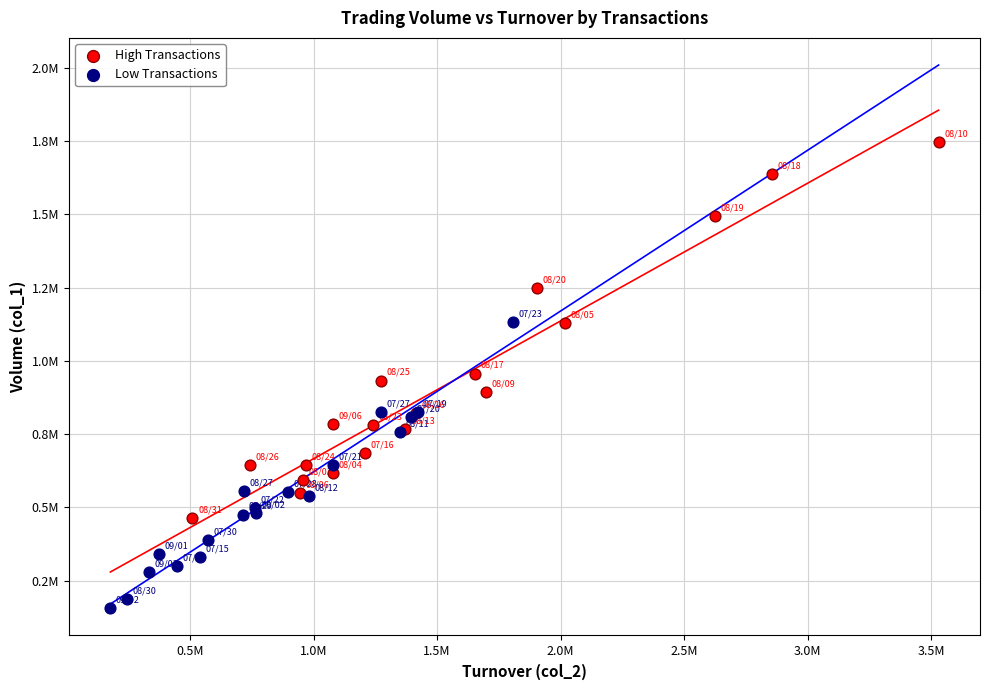

Which series reaches the maximum Y coordinate?

High Transactions